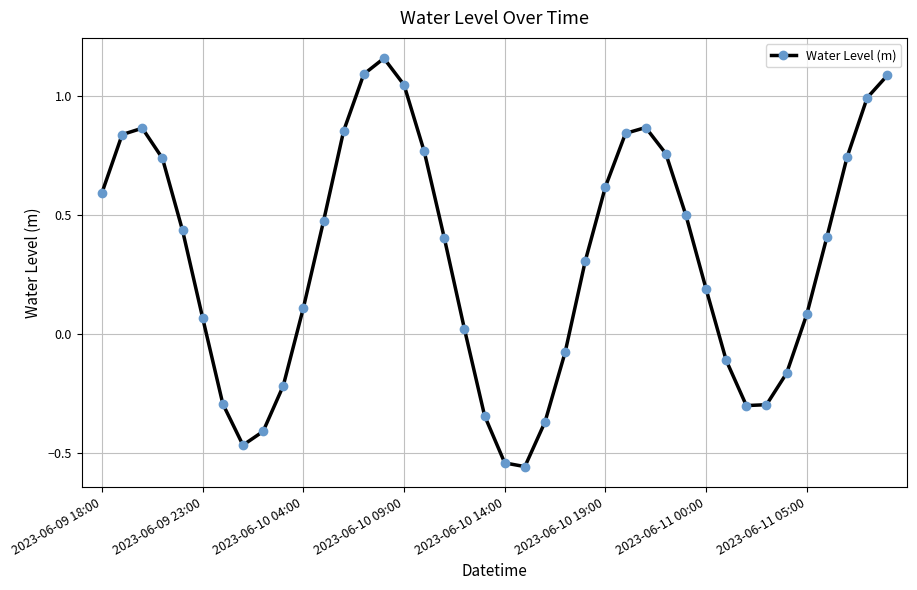

What is the difference between the maximum and minimum values?

1.7